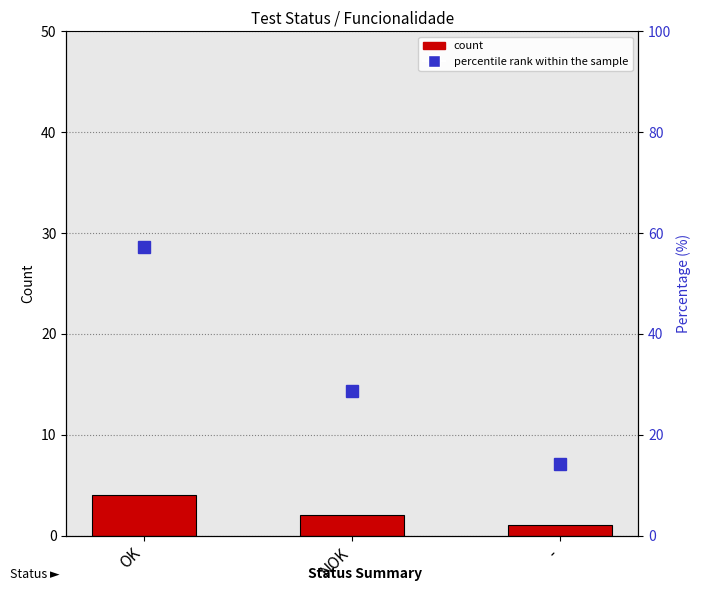

Is the value of count at - greater than the value of percentile rank within the sample at NOK?

No